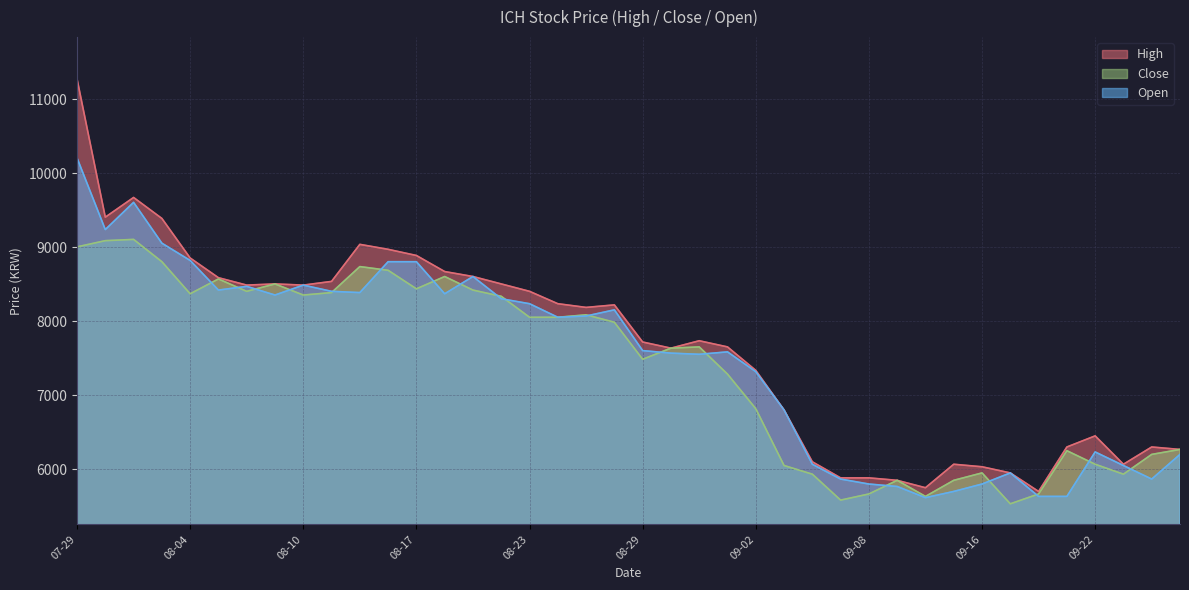

True or false: Open and High intersect in this chart.

False